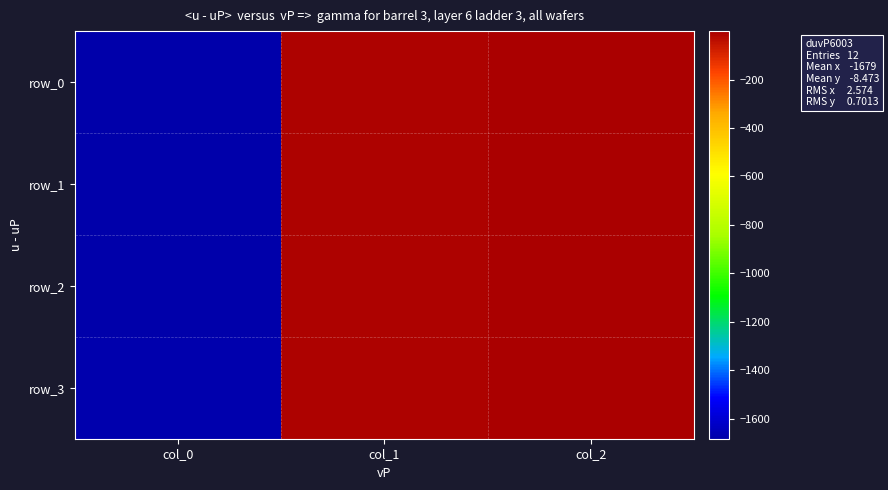

Reading right to left, what are all the values shown in this chart?

row_0: col_2=-0.2	col_1=-7.9	col_0=-1682.4
row_1: col_2=-0.1	col_1=-8.3	col_0=-1678.9
row_2: col_2=-0.1	col_1=-8.0	col_0=-1677.4
row_3: col_2=-0.1	col_1=-9.7	col_0=-1675.3